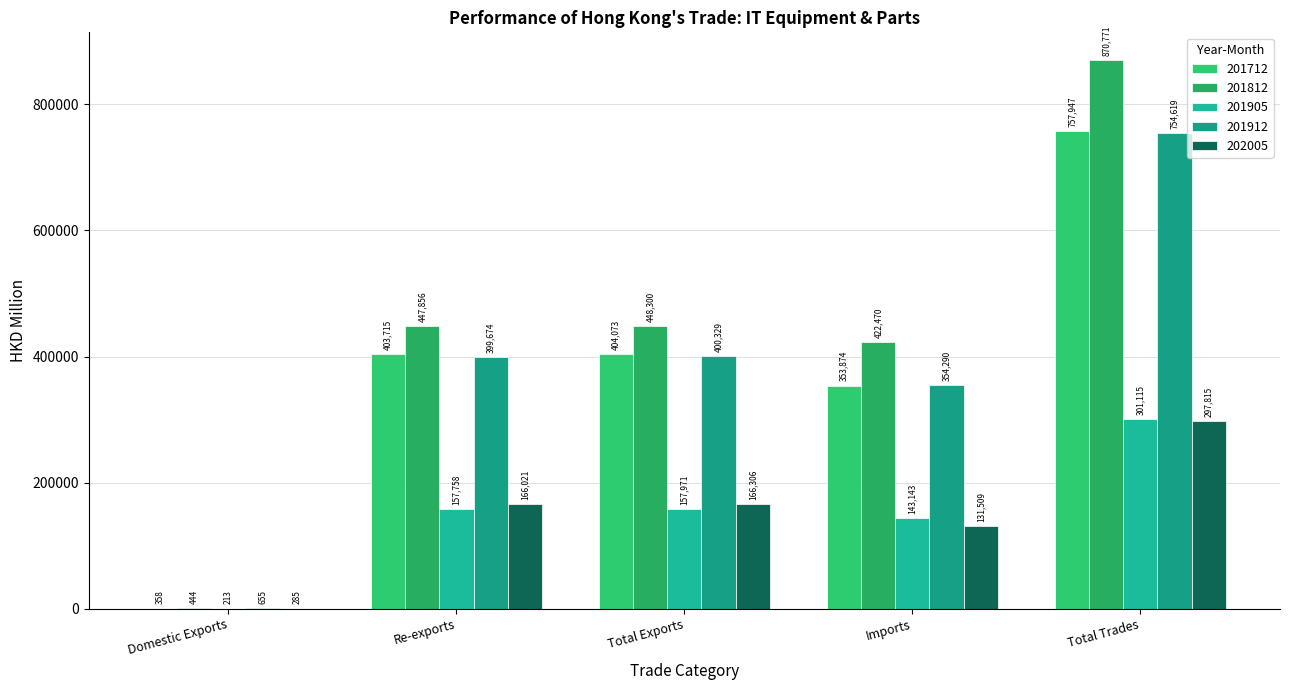

Reading left to right, extract all data points from this chart.

201712: Domestic Exports=357.7	Re-exports=403714.9	Total Exports=404072.6	Imports=353874.2	Total Trades=757946.8
201812: Domestic Exports=443.9	Re-exports=447856.4	Total Exports=448300.3	Imports=422470.3	Total Trades=870770.6
201905: Domestic Exports=213.5	Re-exports=157757.6	Total Exports=157971.1	Imports=143143.5	Total Trades=301114.6
201912: Domestic Exports=655.4	Re-exports=399673.7	Total Exports=400329.1	Imports=354289.8	Total Trades=754618.9
202005: Domestic Exports=284.6	Re-exports=166021.3	Total Exports=166305.8	Imports=131508.9	Total Trades=297814.7